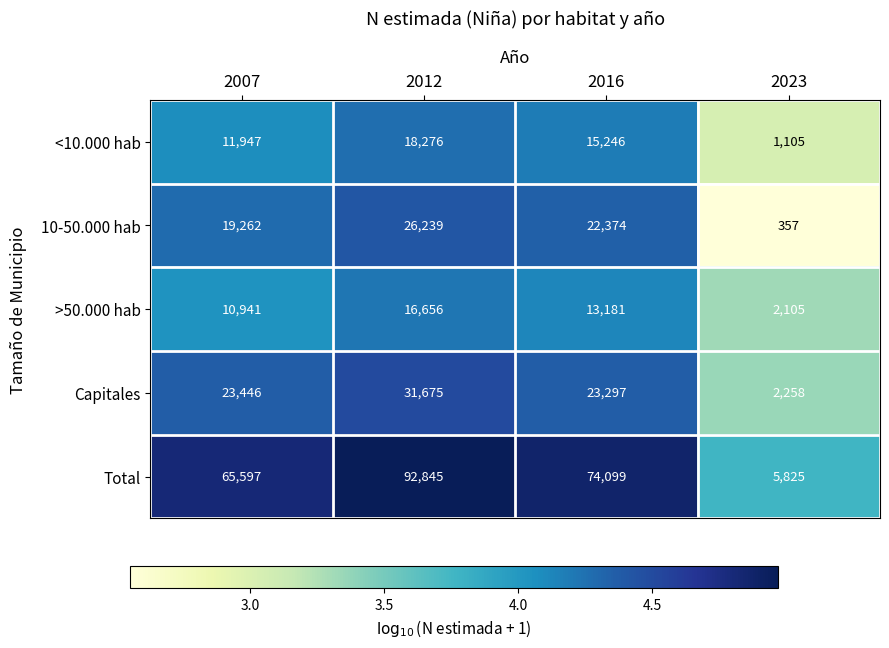

Reading left to right, extract all data points from this chart.

<10.000 hab: 2007=11947	2012=18276	2016=15246	2023=1105
10-50.000 hab: 2007=19262	2012=26239	2016=22374	2023=357
>50.000 hab: 2007=10941	2012=16656	2016=13181	2023=2105
Capitales: 2007=23446	2012=31675	2016=23297	2023=2258
Total: 2007=65597	2012=92845	2016=74099	2023=5825